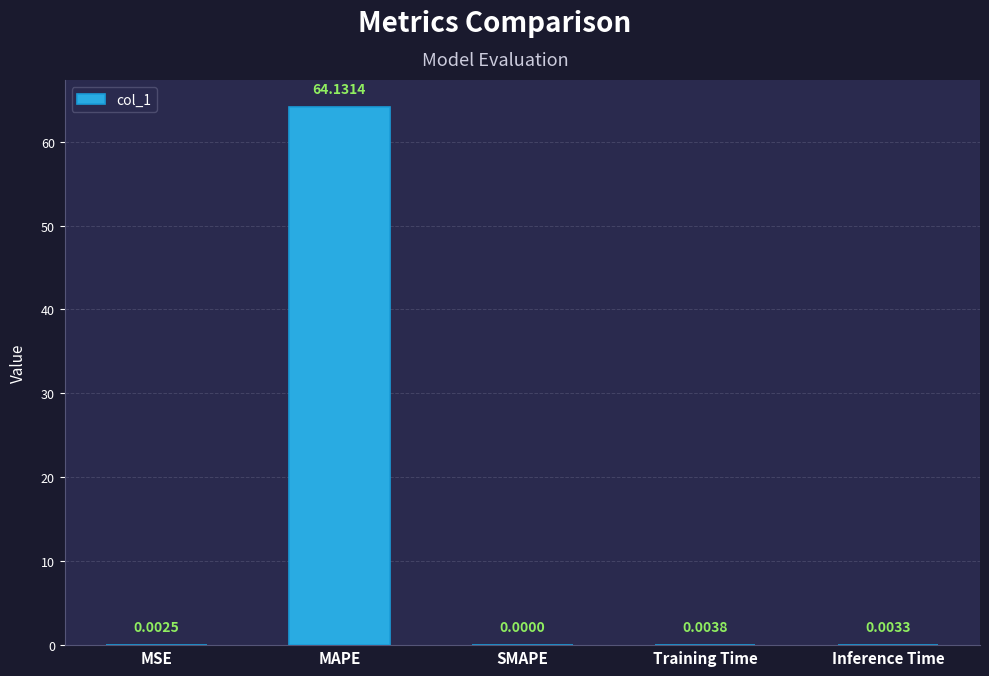

Count the number of categories in the chart.

5